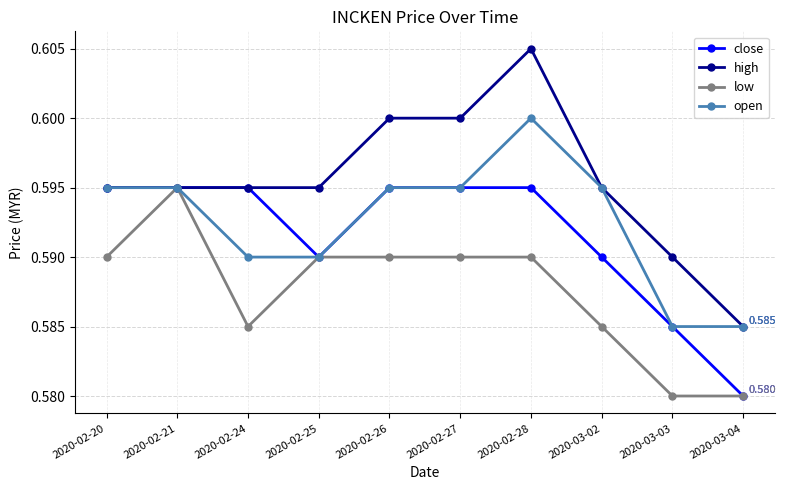

Which series has the largest range (max minus min)?

high